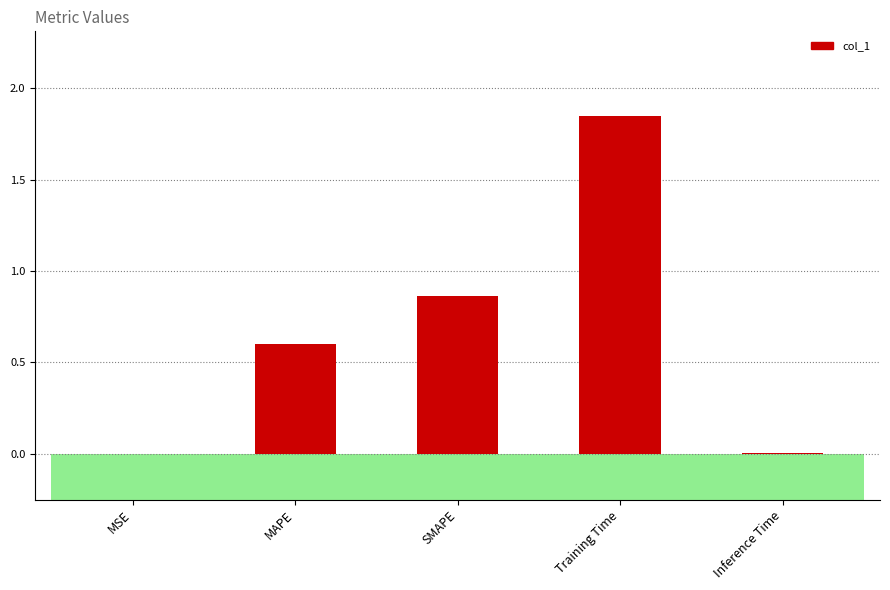

The value at MAPE is 0.3. True or false?

False